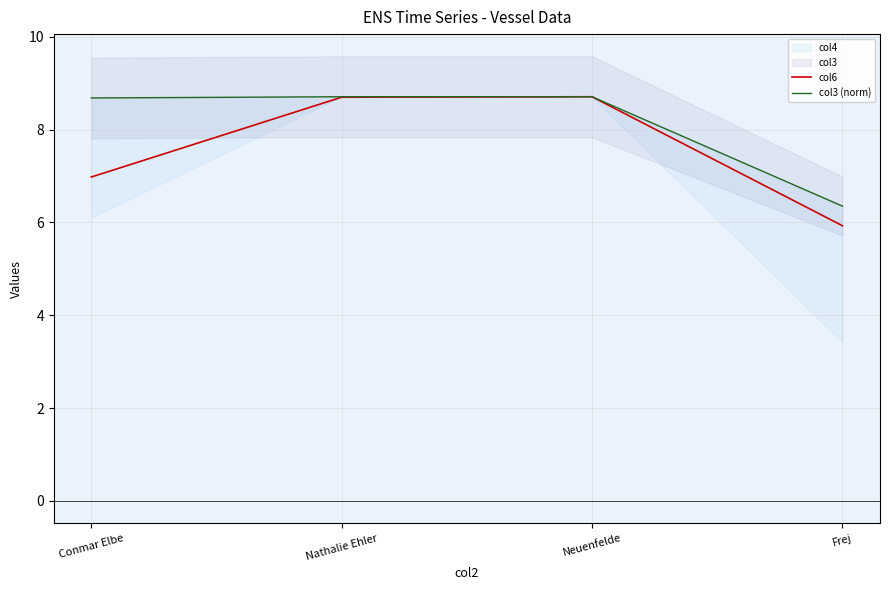

What is the label of the 2nd point from the right?

Neuenfelde